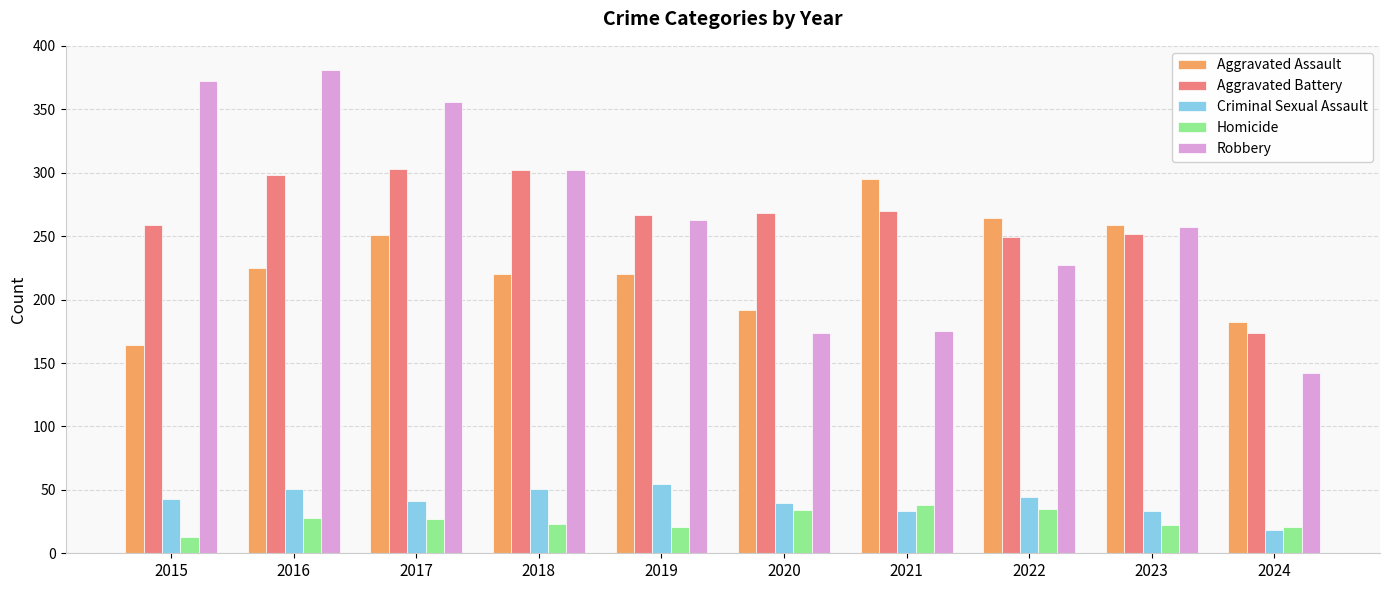

Count the number of data series in this chart.

5